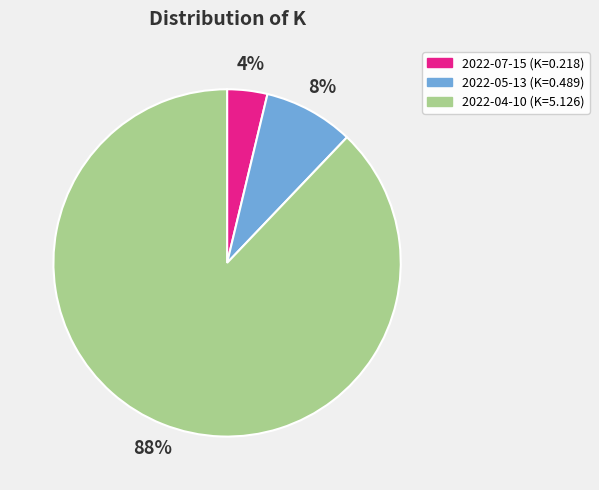

Combined, do 2022-05-13 and 2022-04-10 account for over 50%?

Yes